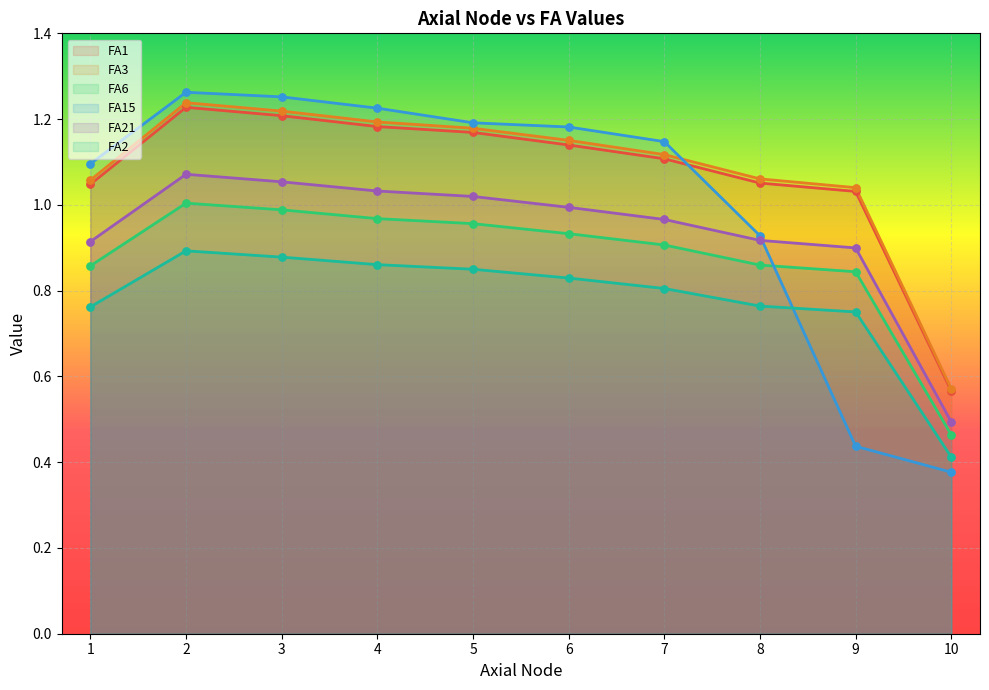

At which category is the sum across all series the highest?

2